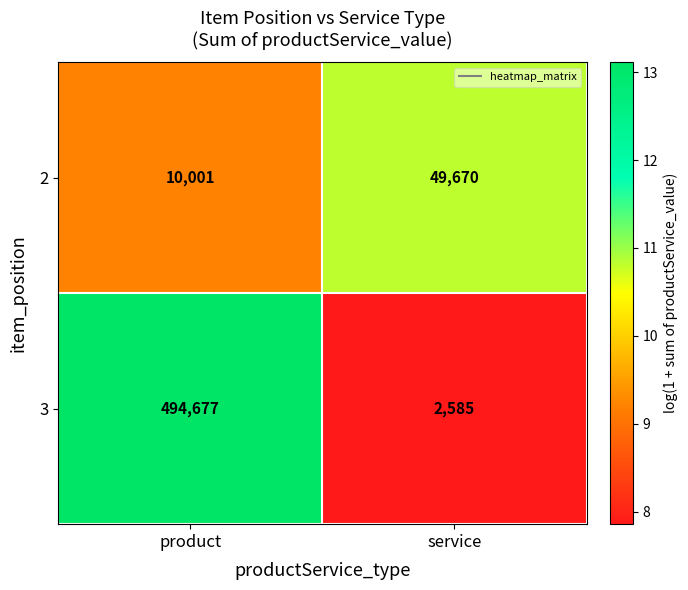

Reading right to left, list all the values displayed in this chart.

2: 49670	10001
3: 2585	494677